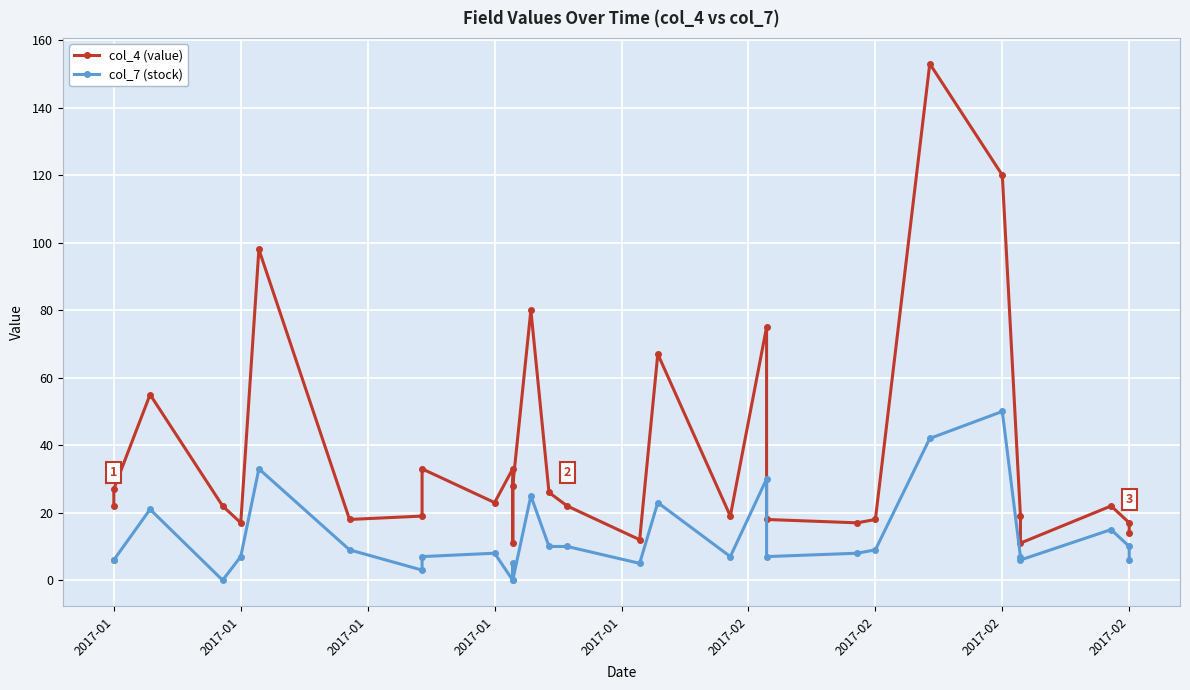

Reading left to right, what are all the values shown in this chart?

col_4 (value): 22	27	55	22	17	98	18	19	33	23	33	11	28	80	26	22	12	67	19	75	18	17	18	153	120	19	11	22	17	14
col_7 (stock): 6	6	21	0	7	33	9	3	7	8	0	5	0	25	10	10	5	23	7	30	7	8	9	42	50	7	6	15	10	6